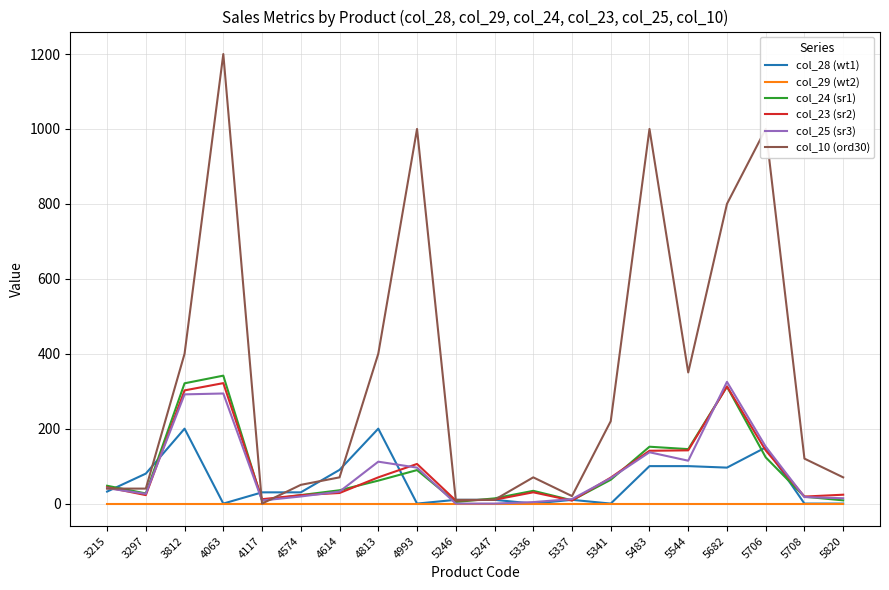

The col_10 (ord30) series shows 1717.9 at 4063. True or false?

False